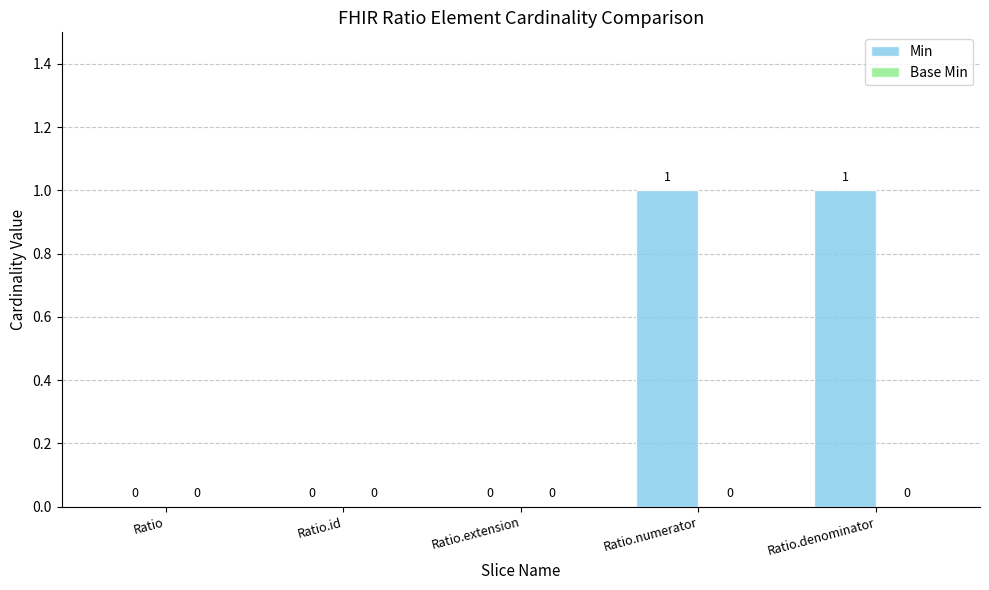

The chart shows a value of 0 at Ratio.extension. True or false?

True